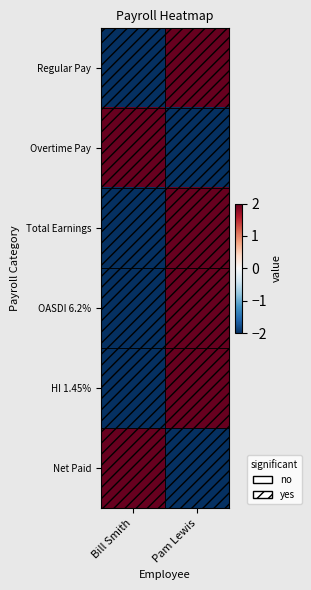

Which series has the widest spread of values?

Regular Pay